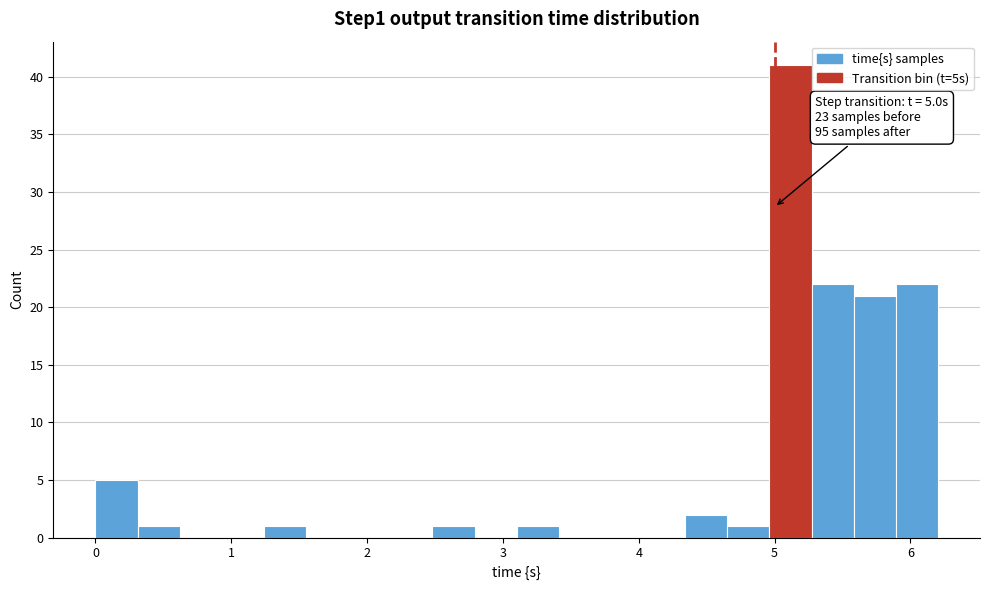

Around what value on the x-axis is the tallest bar? Give the approximate position of its centre, as read against the axis.

5.1